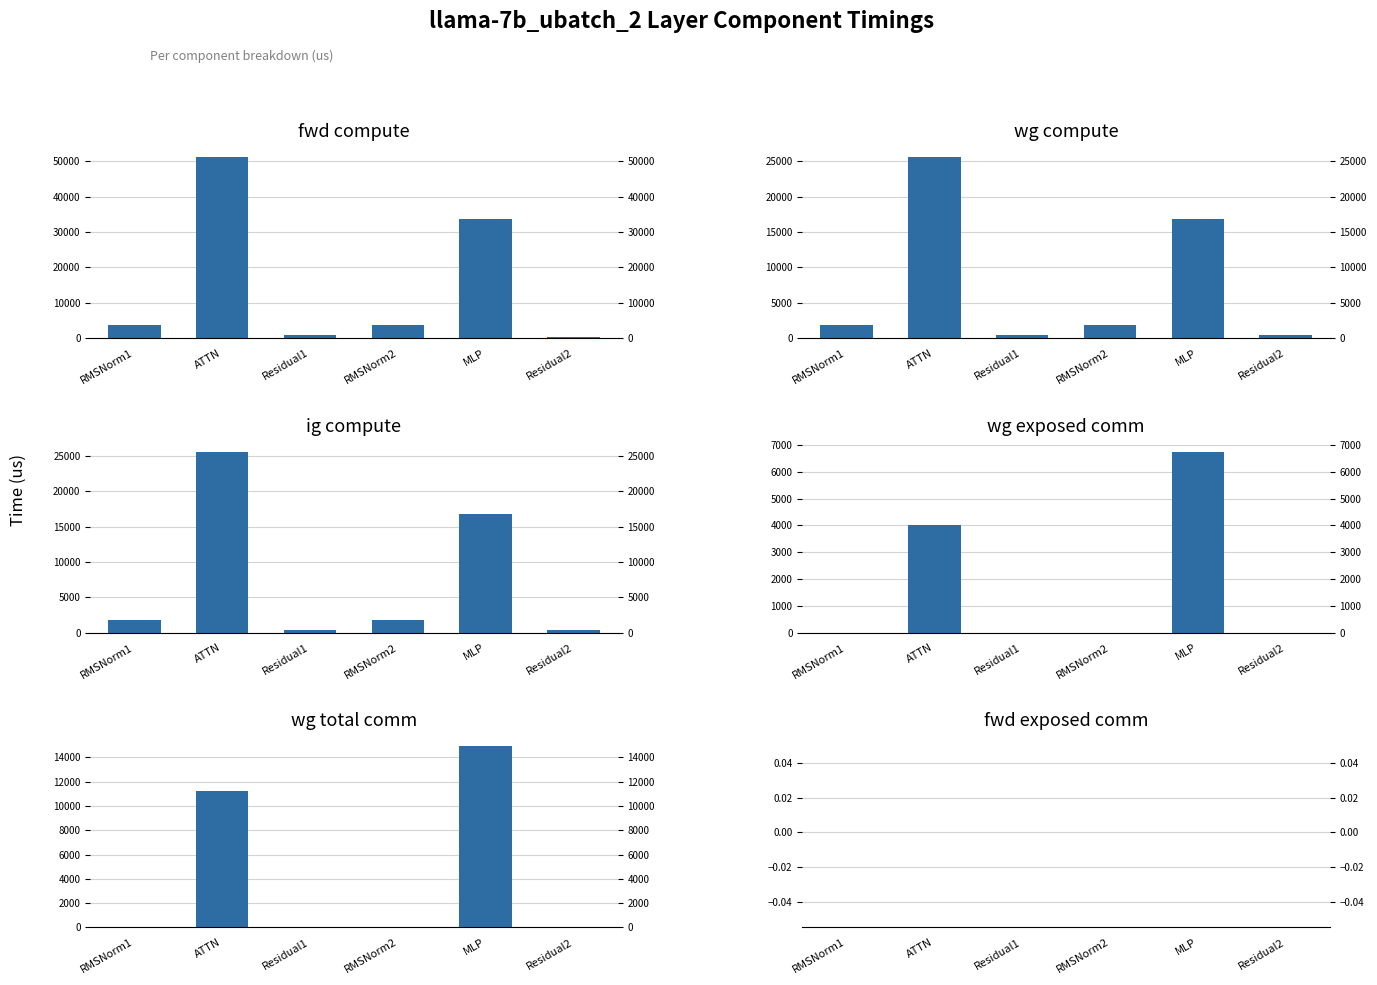

How many bars are there in total?

36